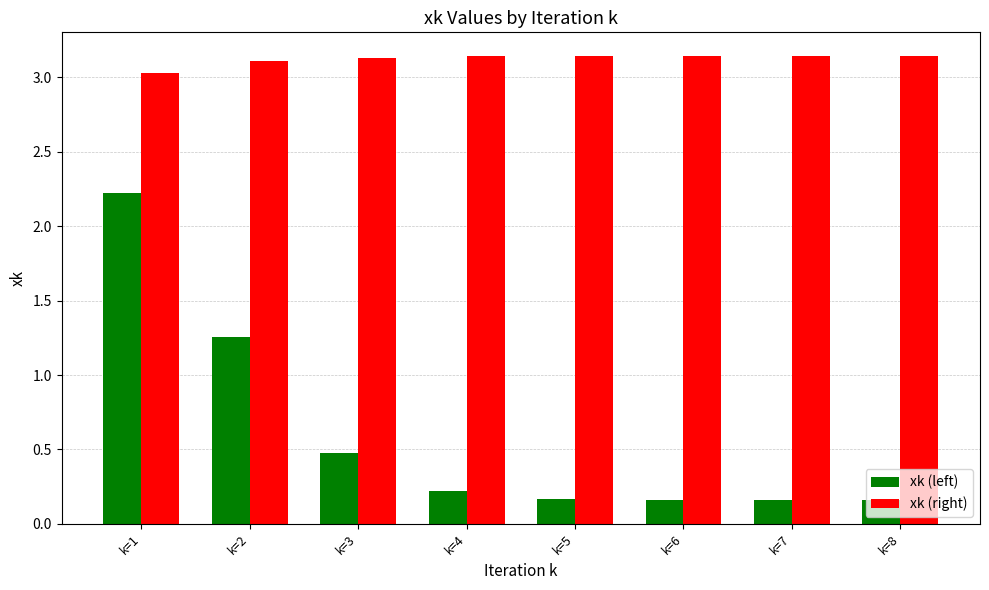

How many categories are shown in the chart?

8